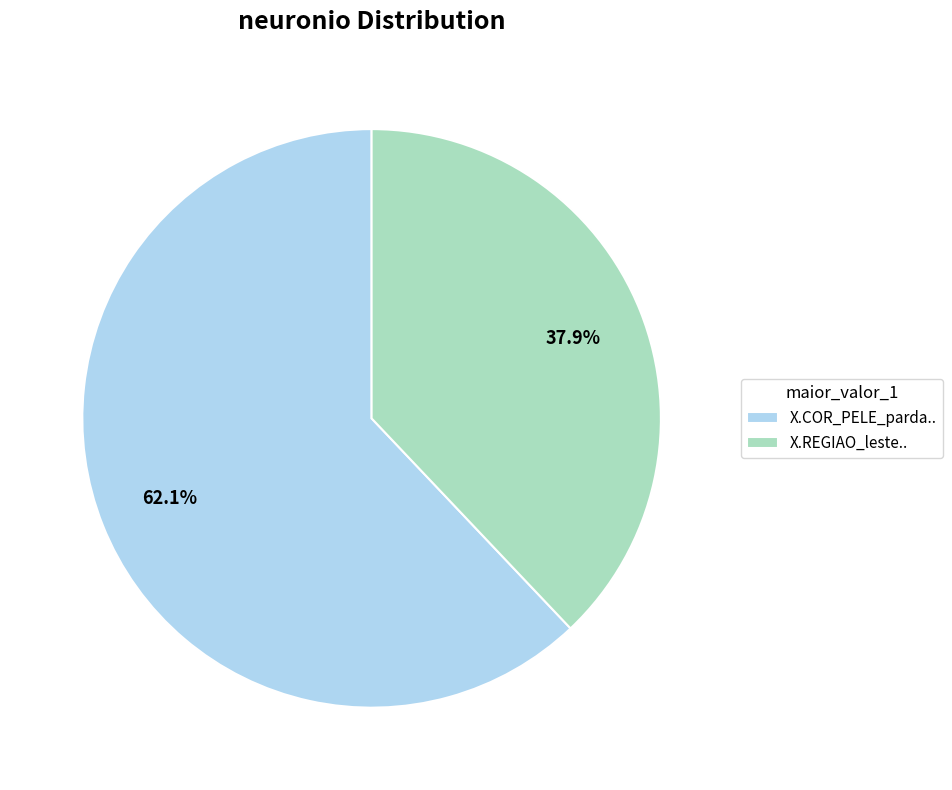

How much of the chart is everything except X.REGIAO_leste..?

62.1%